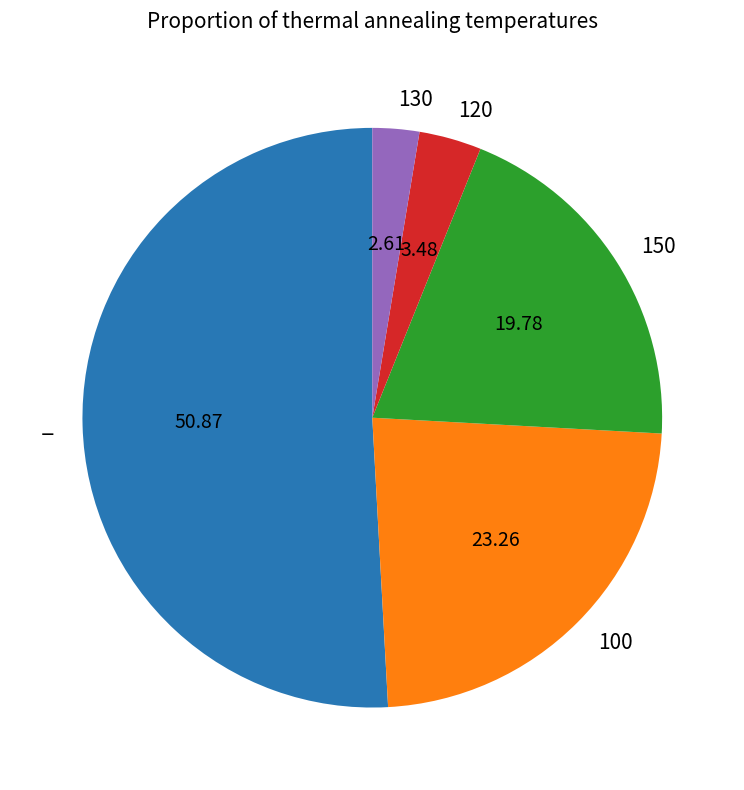

Is there a majority slice in this chart?

Yes